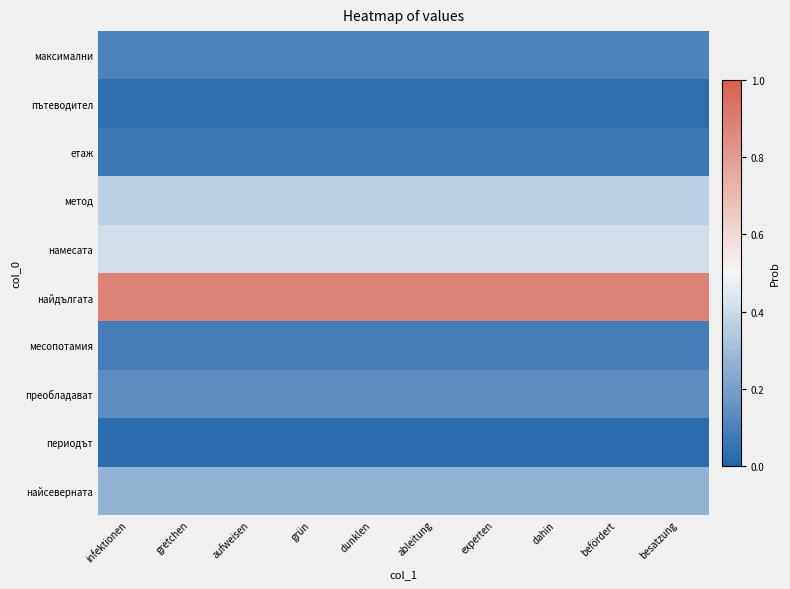

Reading left to right, transcribe all the data shown in this chart.

максимални: infektionen=0.1	gretchen=0.1	aufweisen=0.1	grün=0.1	dunklen=0.1	ableitung=0.1	experten=0.1	dahin=0.1	befördert=0.1	besatzung=0.1
пътеводител: infektionen=0.0	gretchen=0.0	aufweisen=0.0	grün=0.0	dunklen=0.0	ableitung=0.0	experten=0.0	dahin=0.0	befördert=0.0	besatzung=0.0
етаж: infektionen=0.1	gretchen=0.1	aufweisen=0.1	grün=0.1	dunklen=0.1	ableitung=0.1	experten=0.1	dahin=0.1	befördert=0.1	besatzung=0.1
метод: infektionen=0.4	gretchen=0.4	aufweisen=0.4	grün=0.4	dunklen=0.4	ableitung=0.4	experten=0.4	dahin=0.4	befördert=0.4	besatzung=0.4
намесата: infektionen=0.4	gretchen=0.4	aufweisen=0.4	grün=0.4	dunklen=0.4	ableitung=0.4	experten=0.4	dahin=0.4	befördert=0.4	besatzung=0.4
найдългата: infektionen=0.9	gretchen=0.9	aufweisen=0.9	grün=0.9	dunklen=0.9	ableitung=0.9	experten=0.9	dahin=0.9	befördert=0.9	besatzung=0.9
месопотамия: infektionen=0.1	gretchen=0.1	aufweisen=0.1	grün=0.1	dunklen=0.1	ableitung=0.1	experten=0.1	dahin=0.1	befördert=0.1	besatzung=0.1
преобладават: infektionen=0.1	gretchen=0.1	aufweisen=0.1	grün=0.1	dunklen=0.1	ableitung=0.1	experten=0.1	dahin=0.1	befördert=0.1	besatzung=0.1
периодът: infektionen=0.0	gretchen=0.0	aufweisen=0.0	grün=0.0	dunklen=0.0	ableitung=0.0	experten=0.0	dahin=0.0	befördert=0.0	besatzung=0.0
найсеверната: infektionen=0.3	gretchen=0.3	aufweisen=0.3	grün=0.3	dunklen=0.3	ableitung=0.3	experten=0.3	dahin=0.3	befördert=0.3	besatzung=0.3